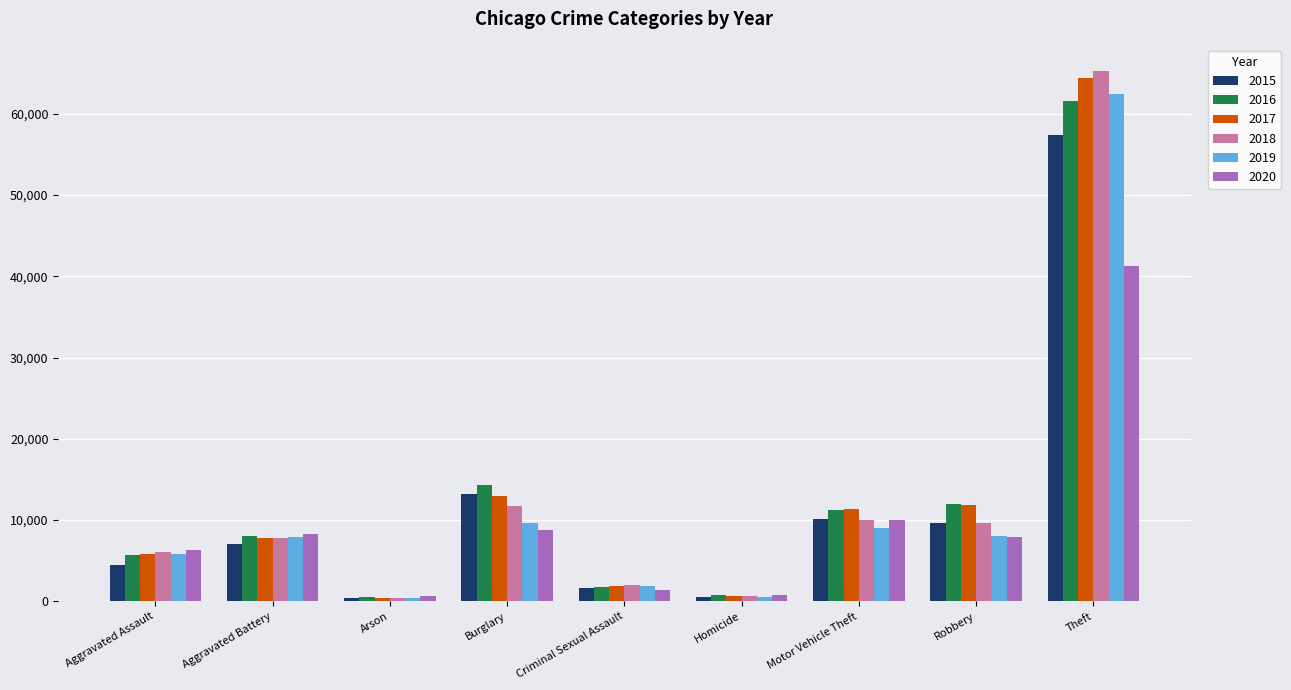

What are all the series names shown in the legend?

2015, 2016, 2017, 2018, 2019, 2020